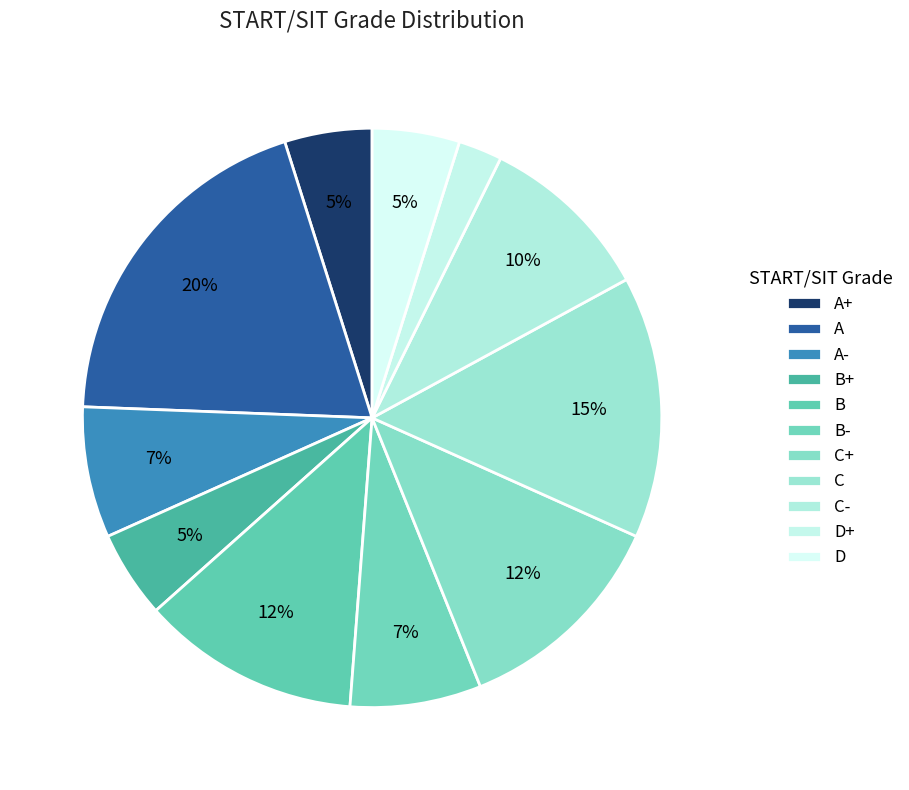

What is the total percentage of C and D?

20.5%